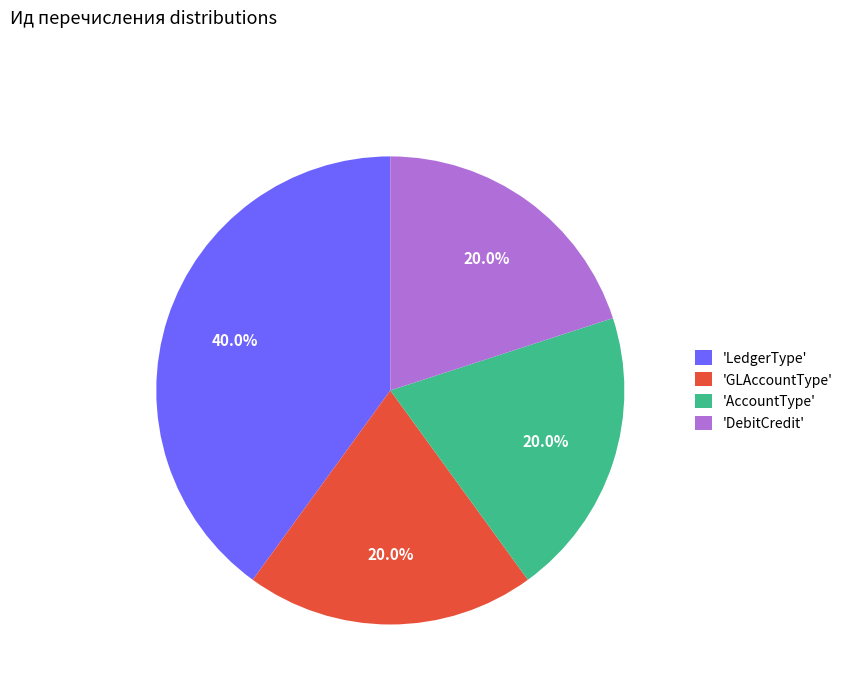

What is the largest slice in the pie chart?

'LedgerType'